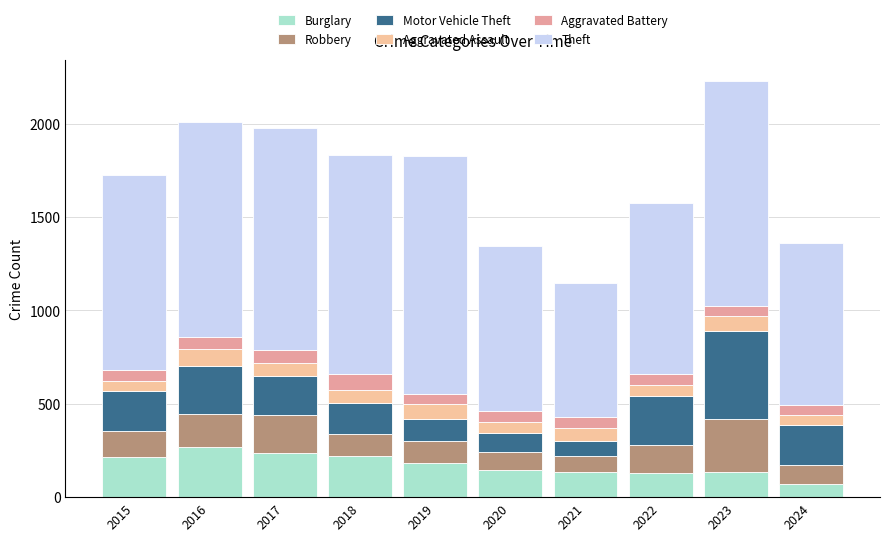

Does the chart contain any negative values?

No